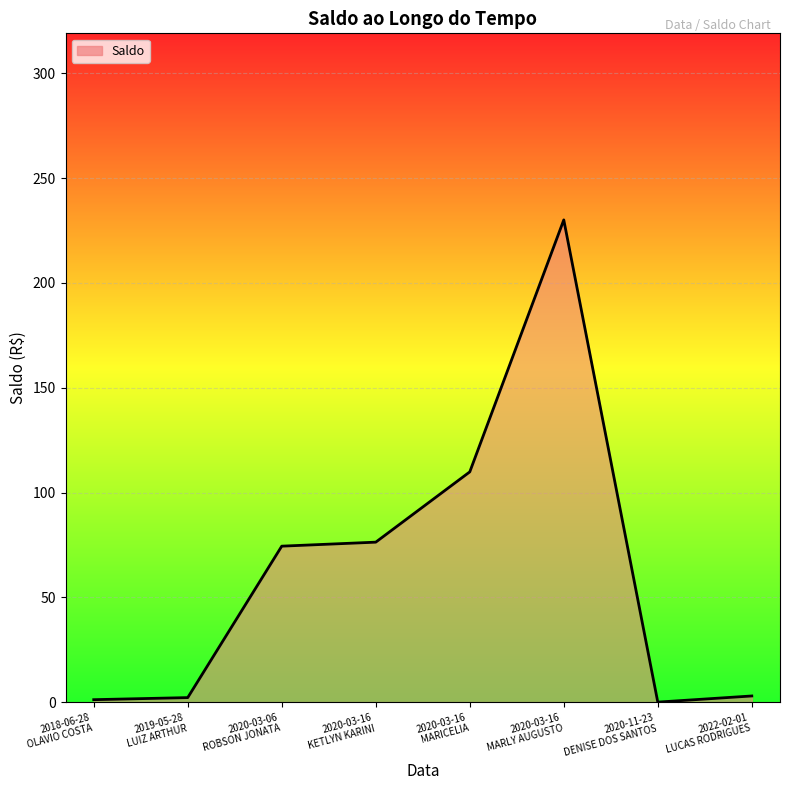

What is the greatest value displayed?

230.1